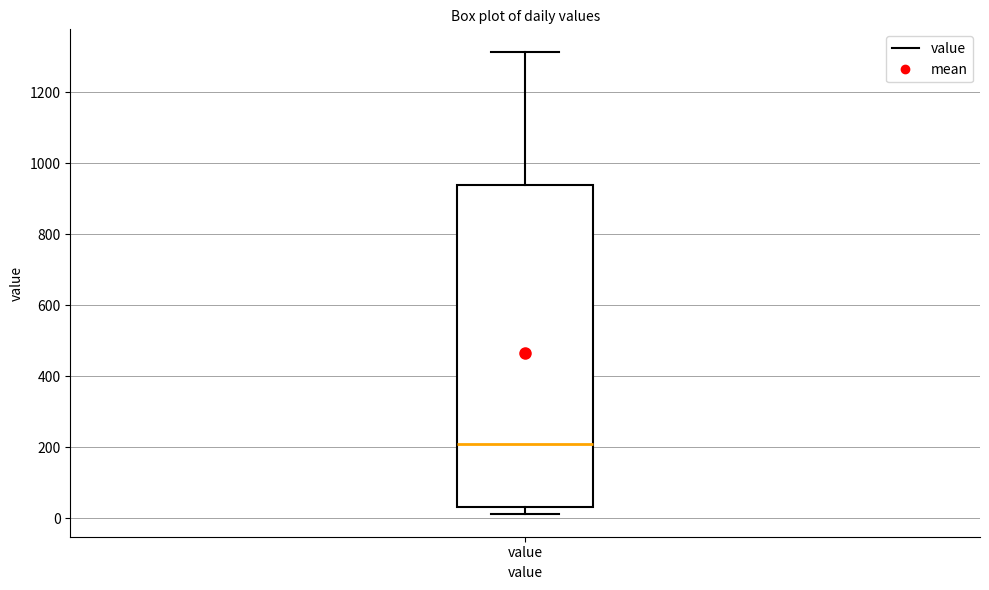

Where does the median line of the box for value sit on the y-axis? The values are not printed on the chart, so give them approximately, as read against the axis.

200